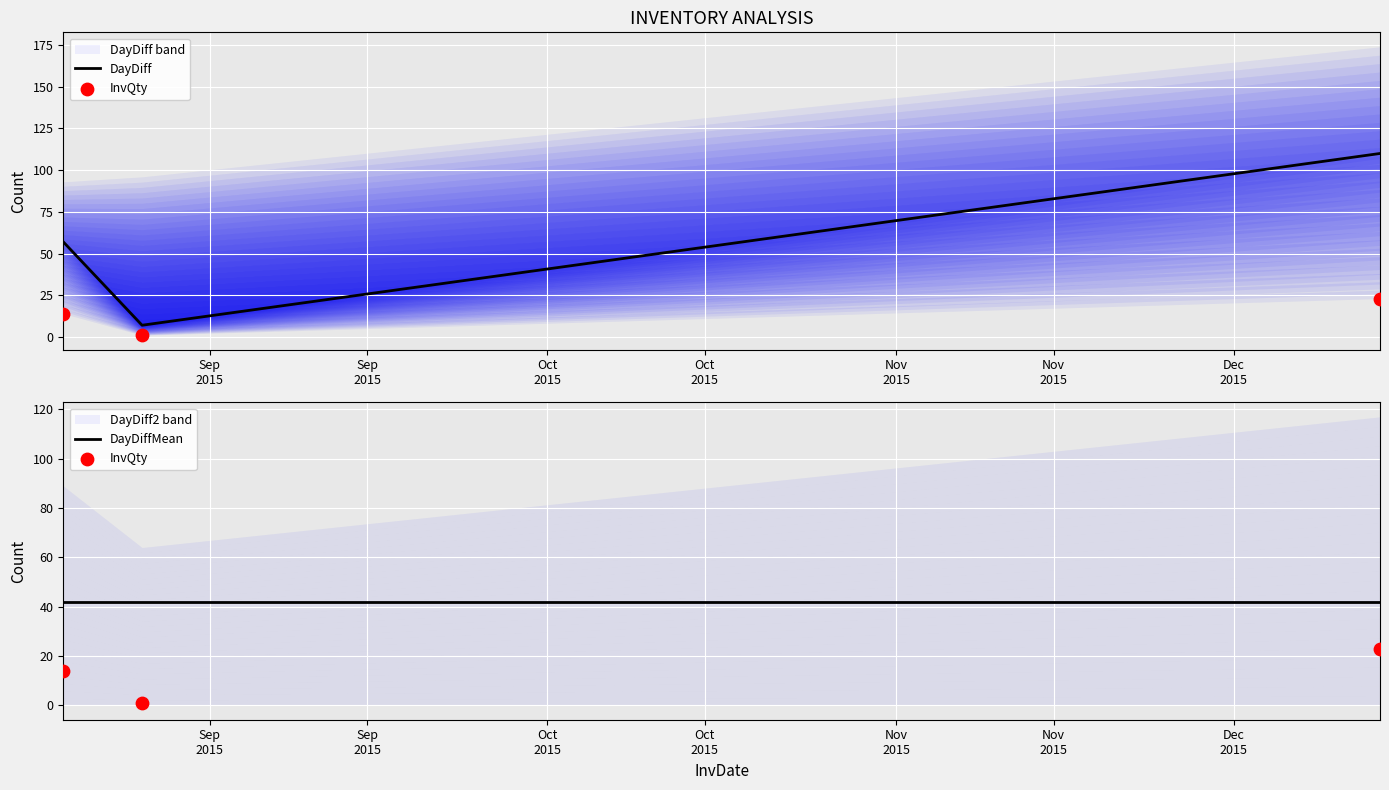

Which series has the largest total across all categories?

DayDiff